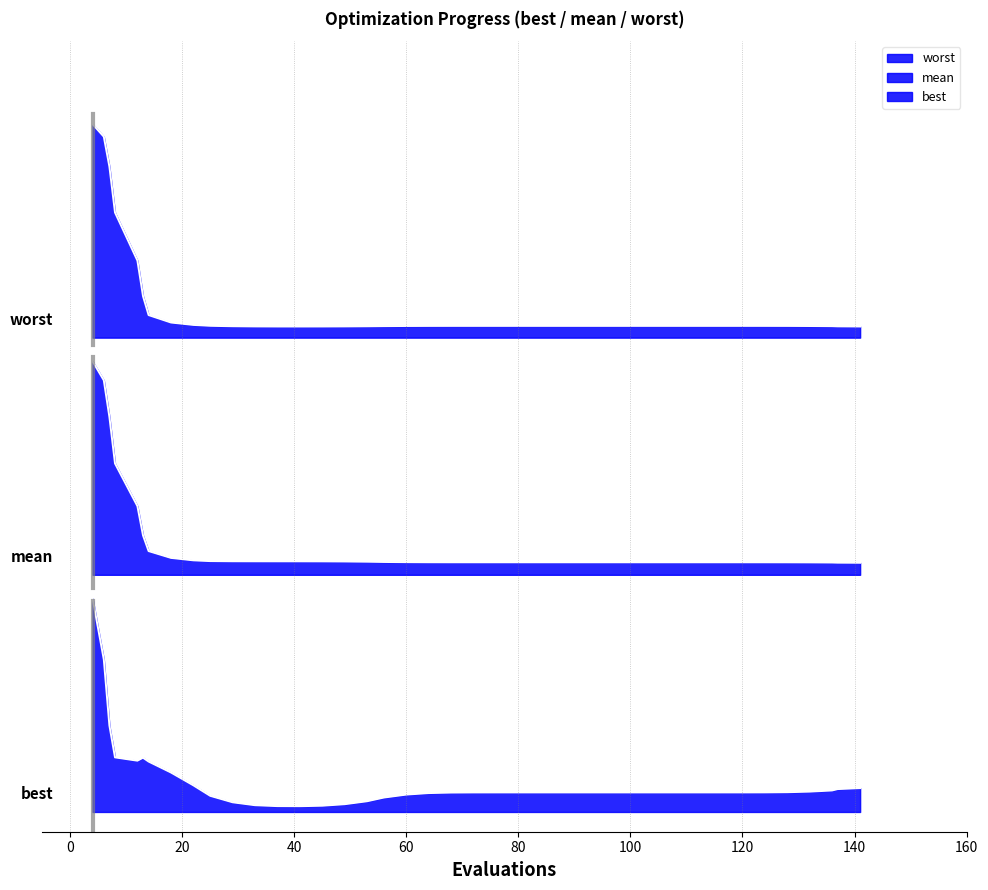

Is it true that mean equals 2.2 at mean?

True